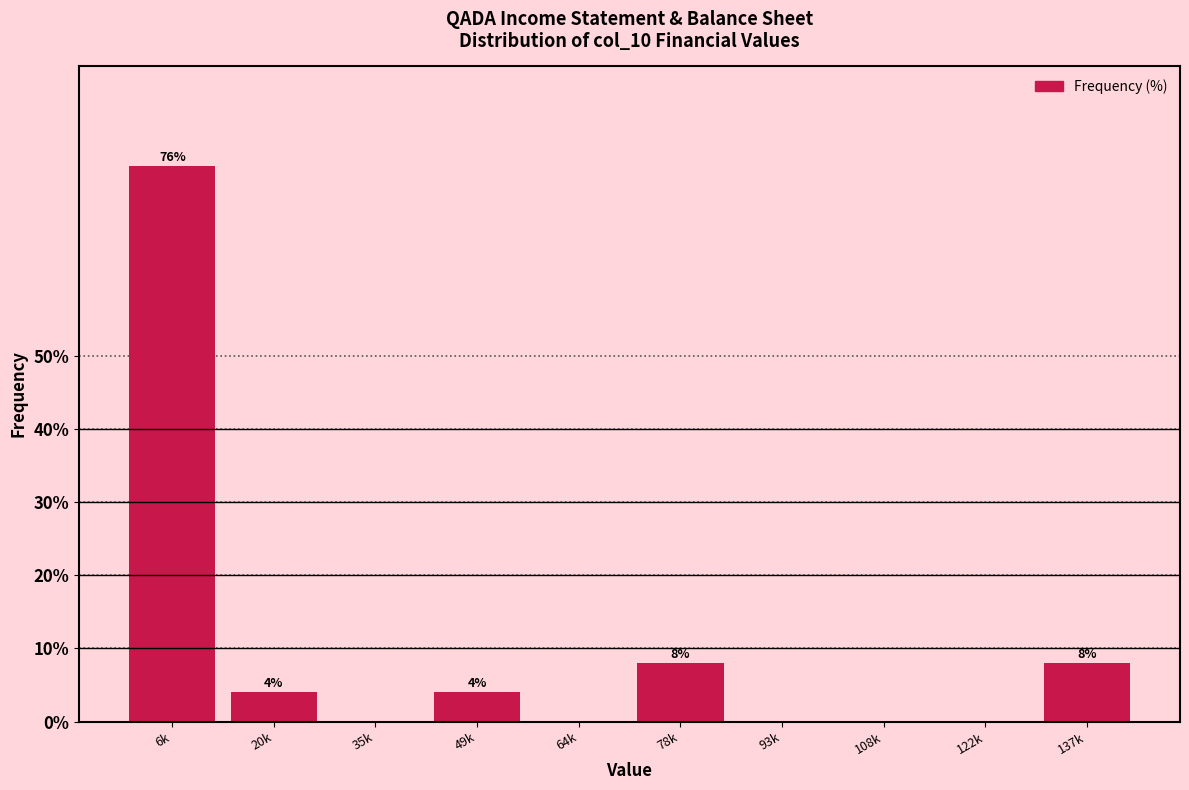

Reading right to left, list all the values displayed in this chart.

137k=8	122k=0	108k=0	93k=0	78k=8	64k=0	49k=4	35k=0	20k=4	6k=76